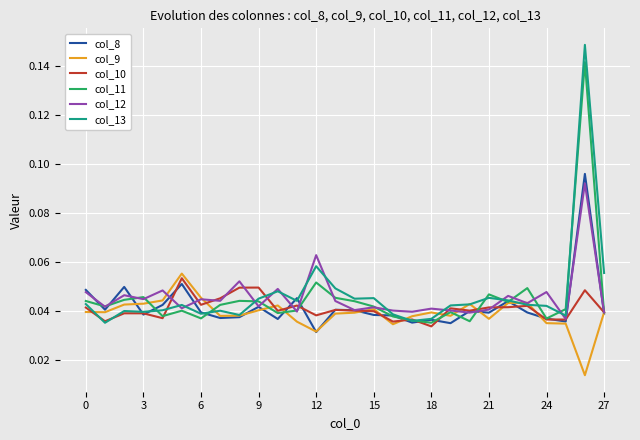

What is the greatest value displayed?

0.1